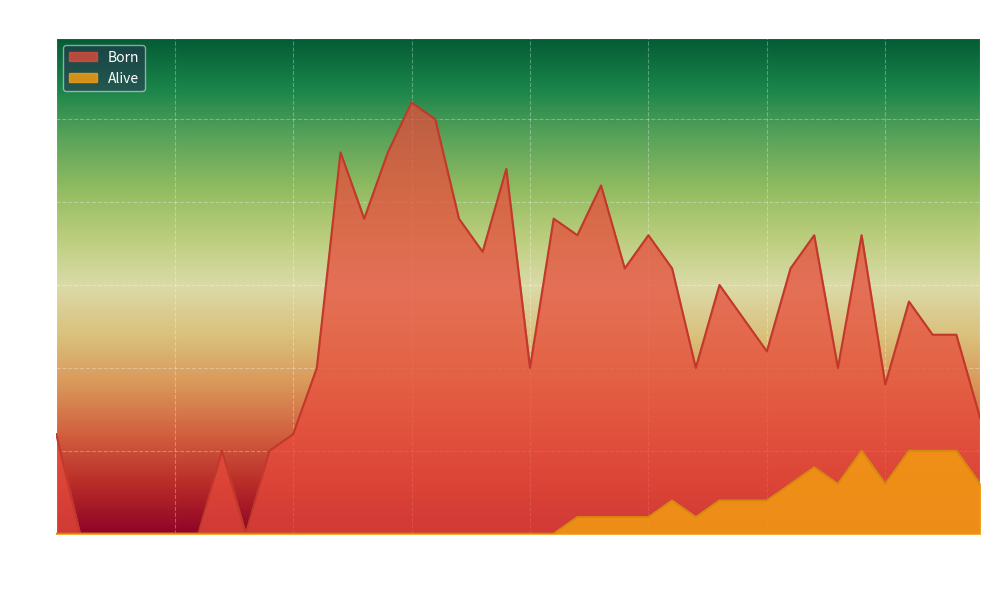

Does the chart display data point markers on the line(s)?

No